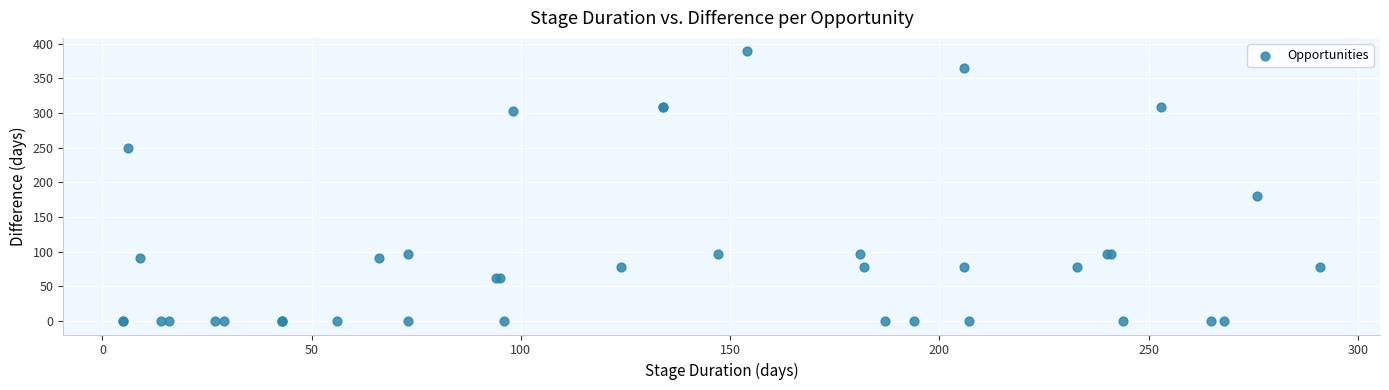

What Y value in the scatter plot is closest to 194?

181